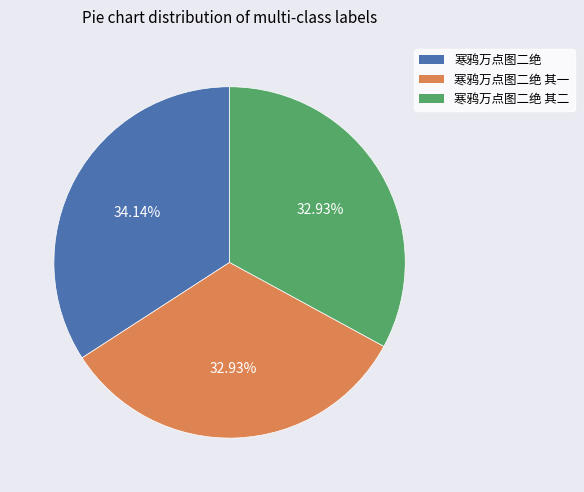

Is there a majority slice in this chart?

No